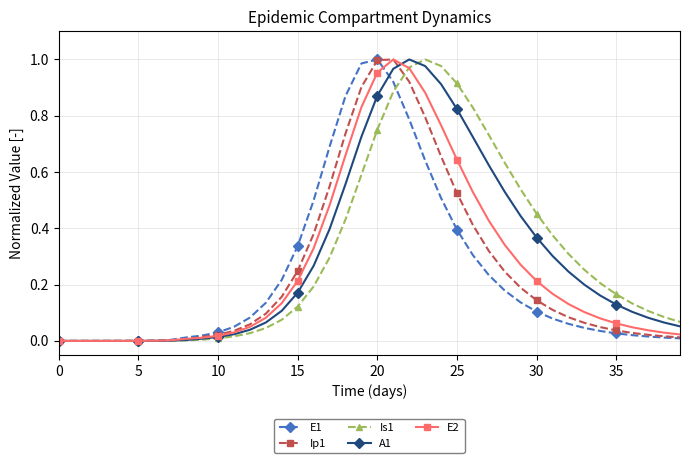

Is this an area chart (filled region under the line)?

No